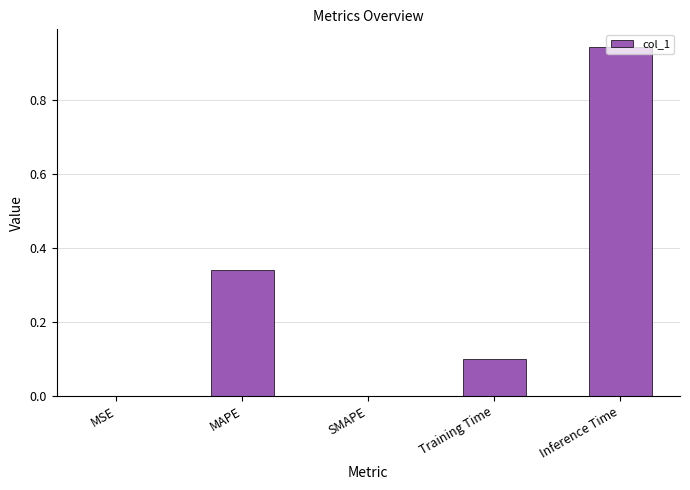

What is the change in value from MAPE to Inference Time?

+0.6